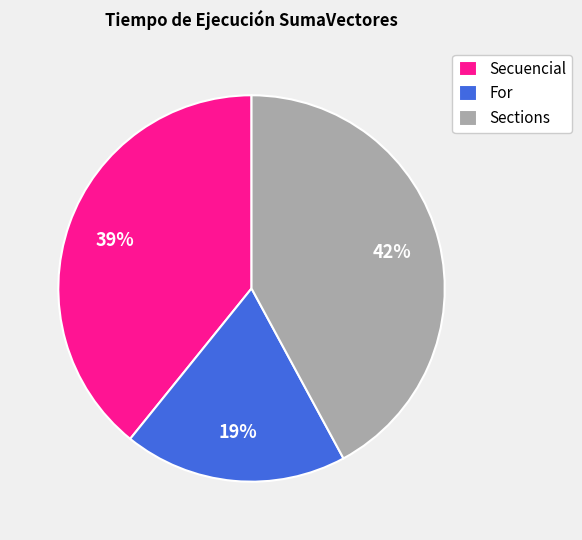

Which has a higher value, Secuencial or Sections?

Sections